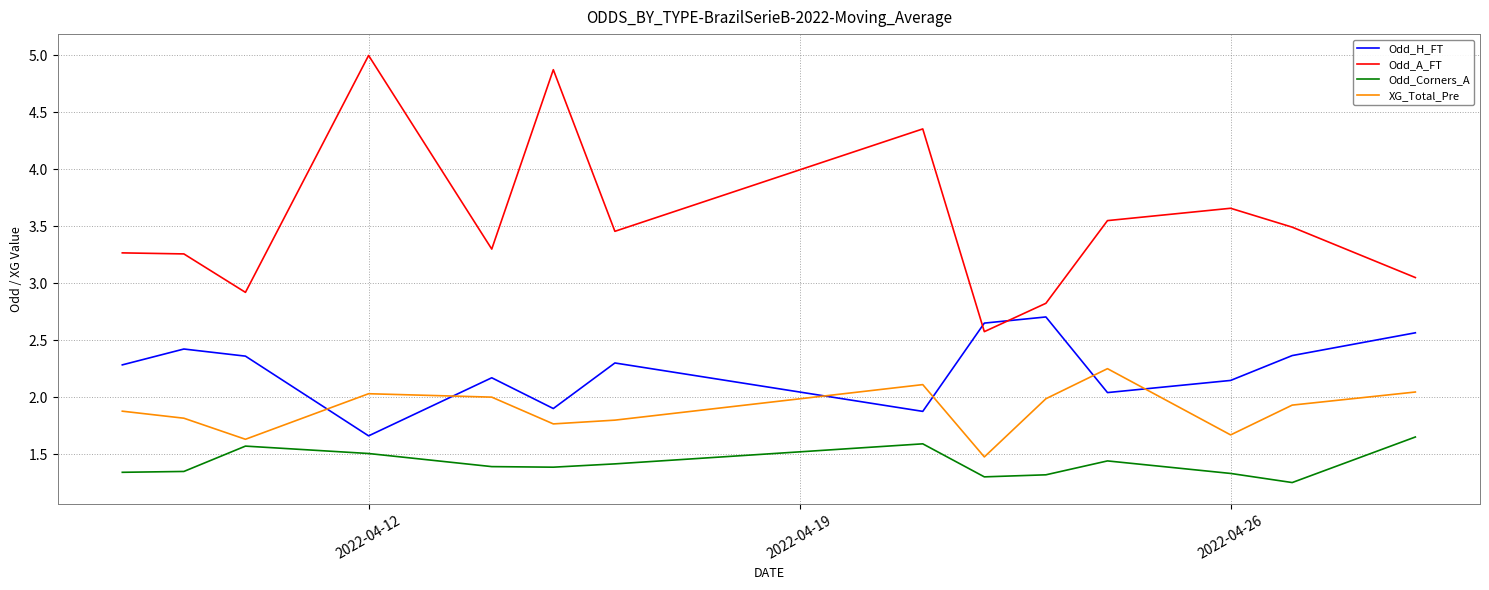

What is the greatest value displayed?

5.0